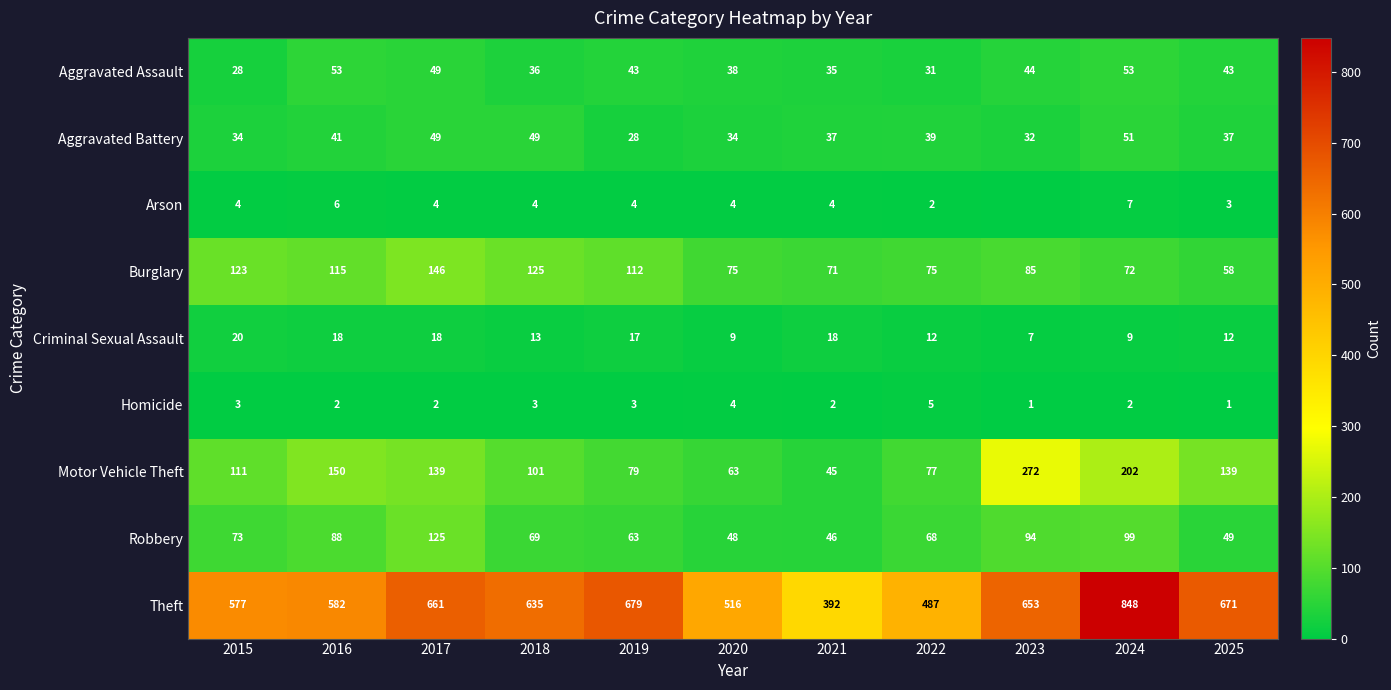

At which category is the sum across all series the highest?

2024